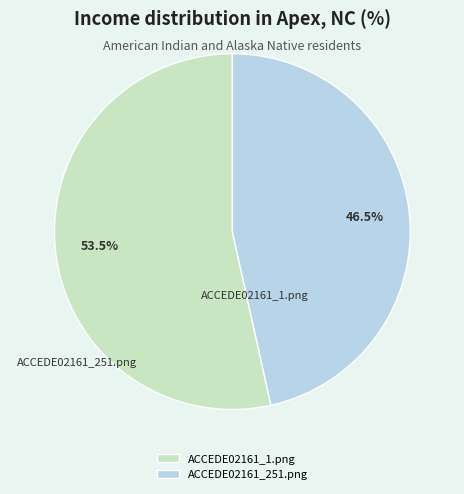

To the nearest percent, what percentage of the pie is ACCEDE02161_1.png?

53%